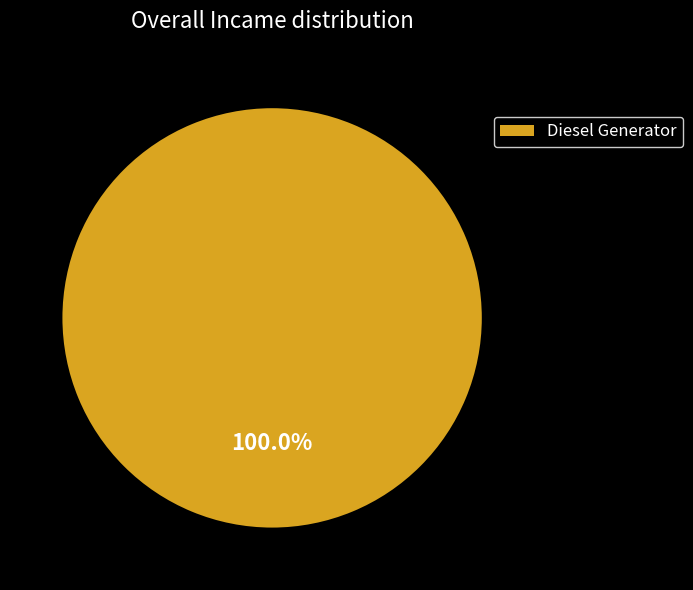

How many slices are in this pie chart?

1